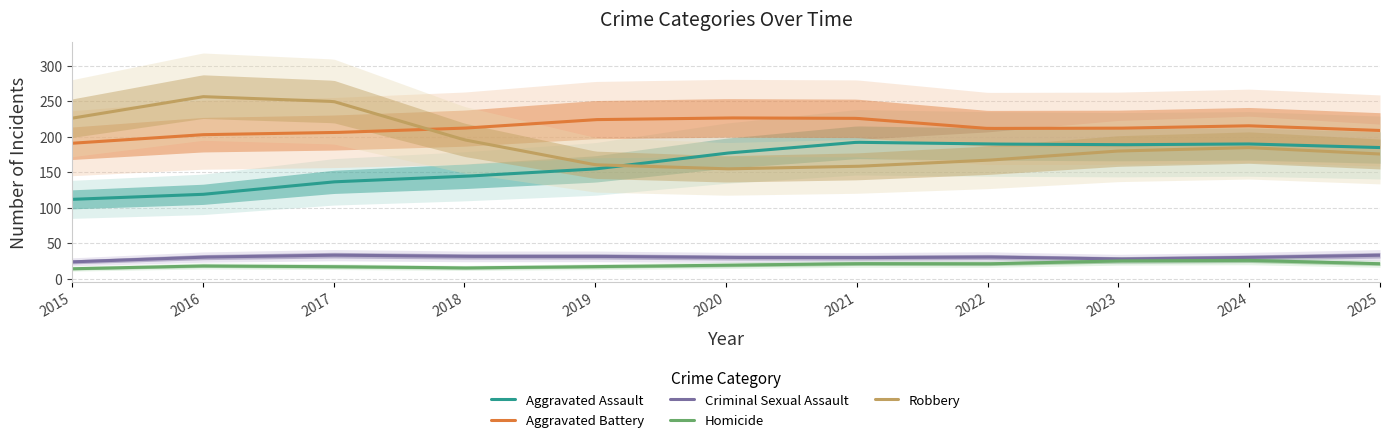

True or false: Homicide and Robbery cross at least once.

False